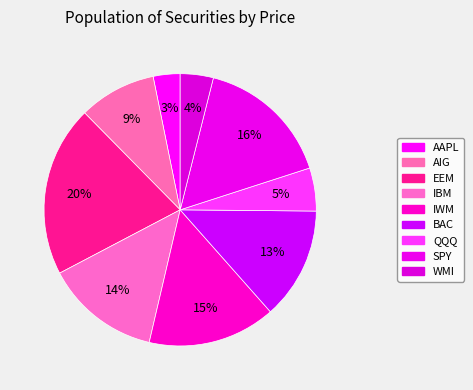

Count the number of slices in the pie.

9